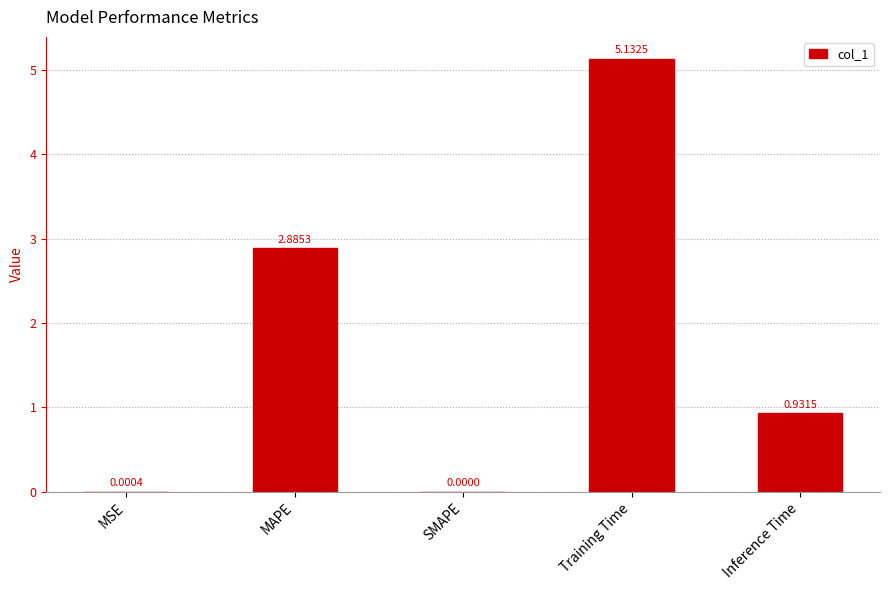

Count the number of data series in this chart.

1